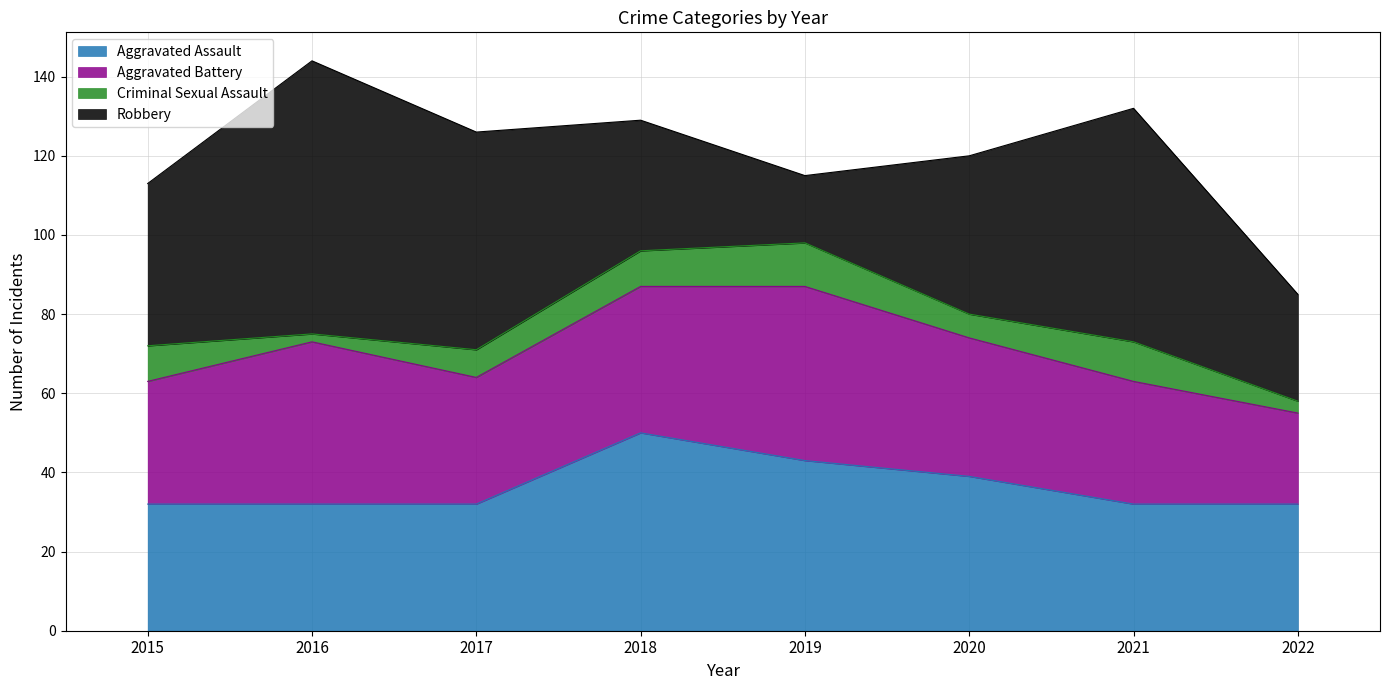

What is the average value of the Aggravated Battery series?

34